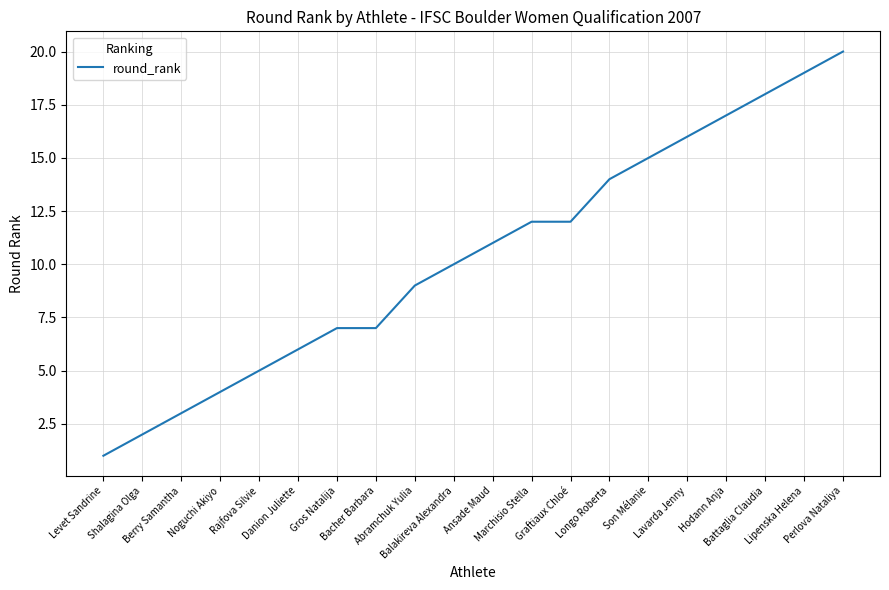

What position from the right is Bacher Barbara?

13